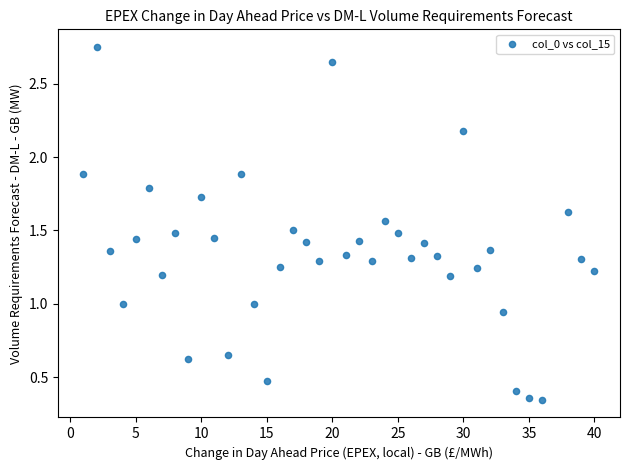

What is the range of X values (max minus min)?

39.0